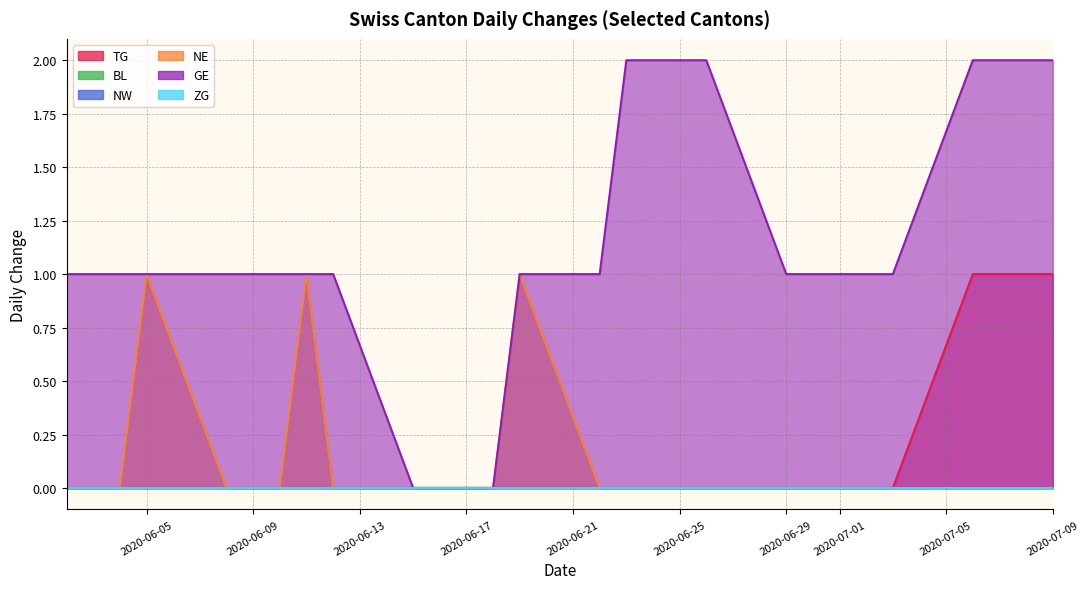

What is the total value across all series at 2020-06-08?

1